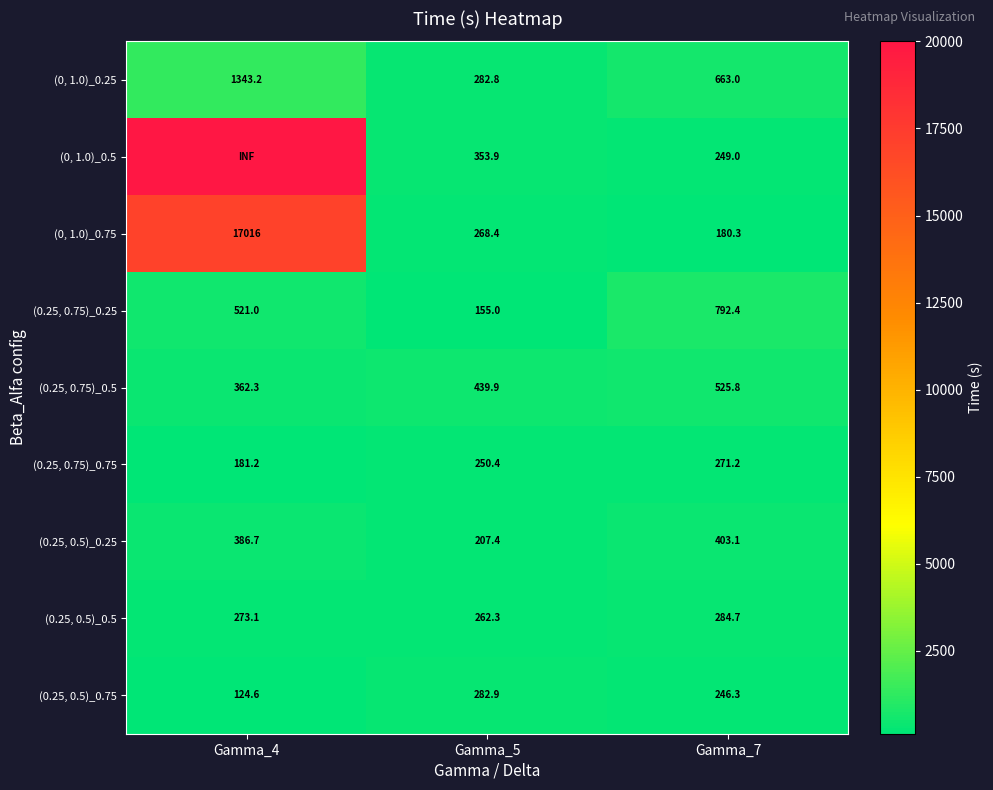

True or false: (0.25, 0.75)_0.25 has a value of 1405.8 at Gamma_7.

False